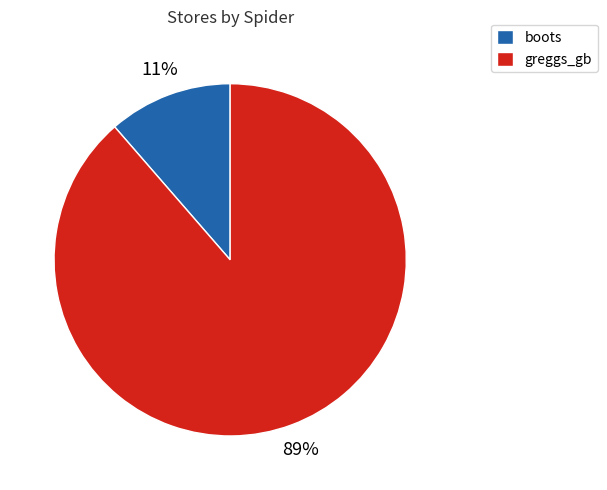

Which has a higher value, boots or greggs_gb?

greggs_gb